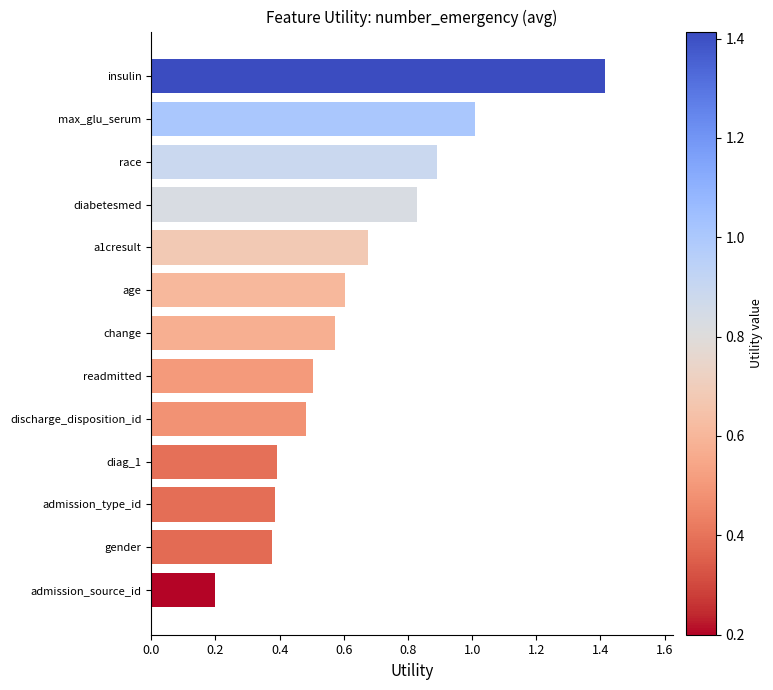

At which category does the chart reach its peak across all series?

insulin